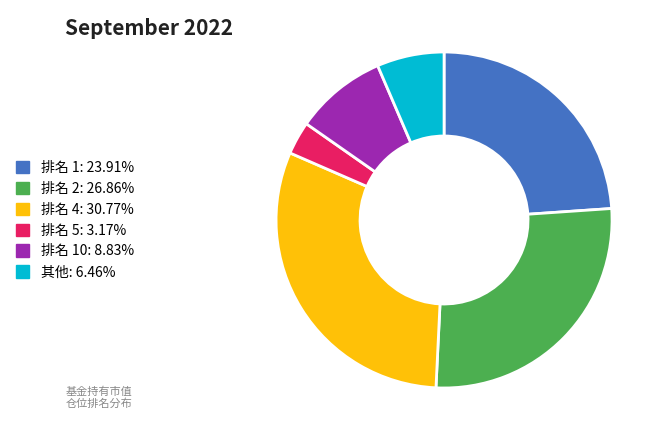

Does any single category account for the majority?

No